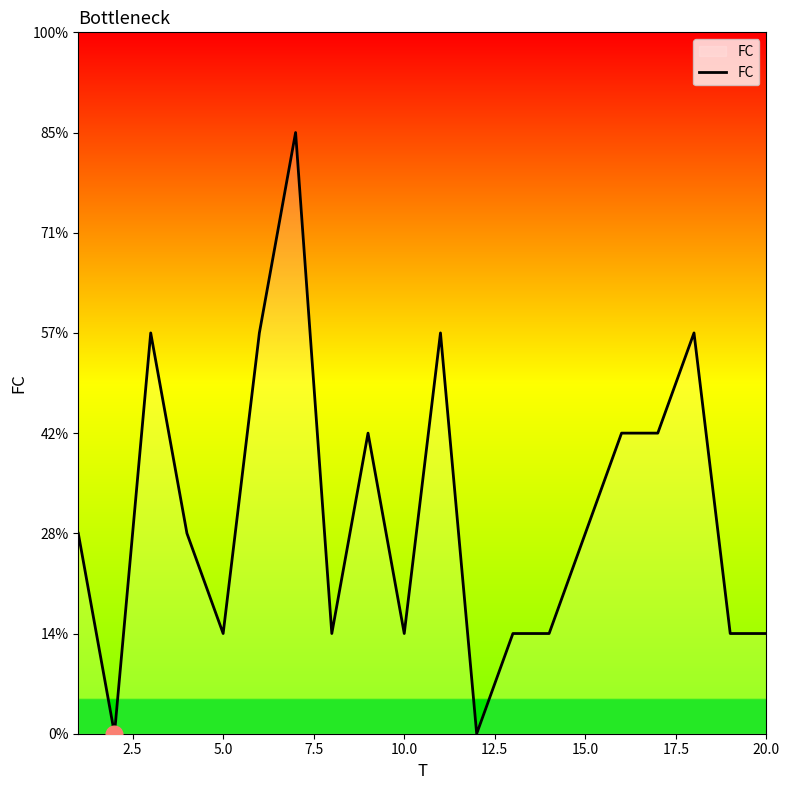

Does the chart display data point markers on the line(s)?

No